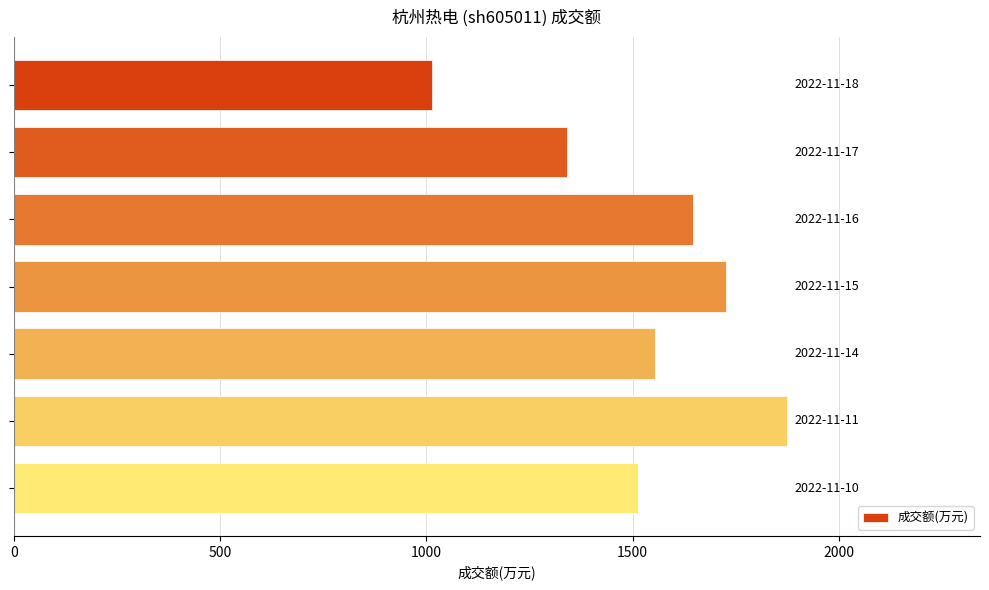

What is the value of the 4th bar from the top?

1726